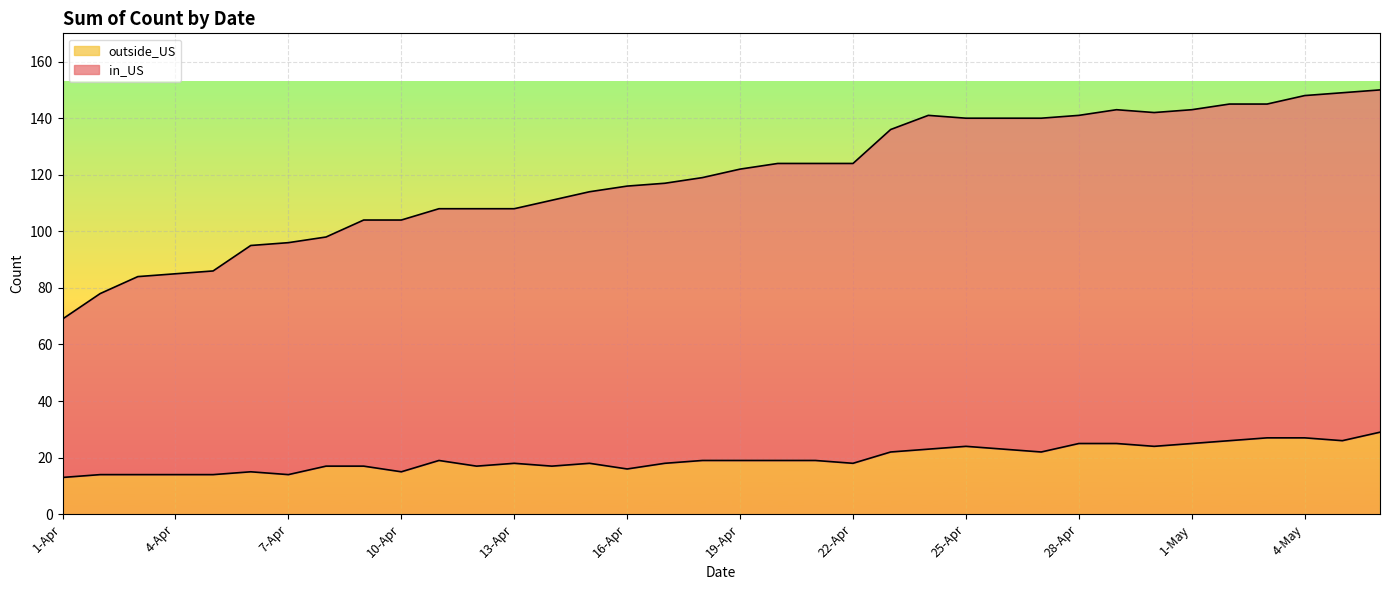

Which label corresponds to the smallest value in the chart?

1-Apr